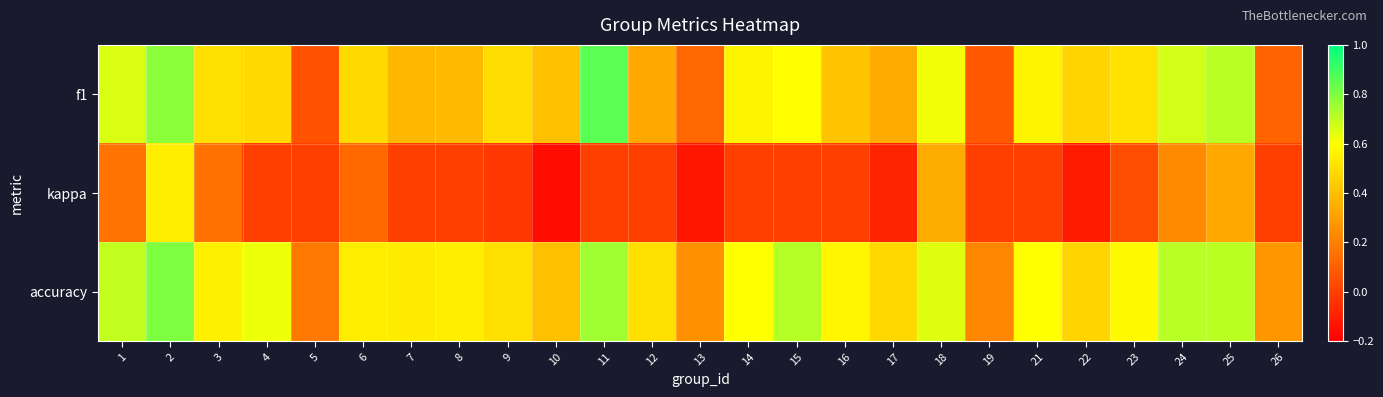

Rank the series by their maximum value, from lowest to highest.

kappa, accuracy, f1